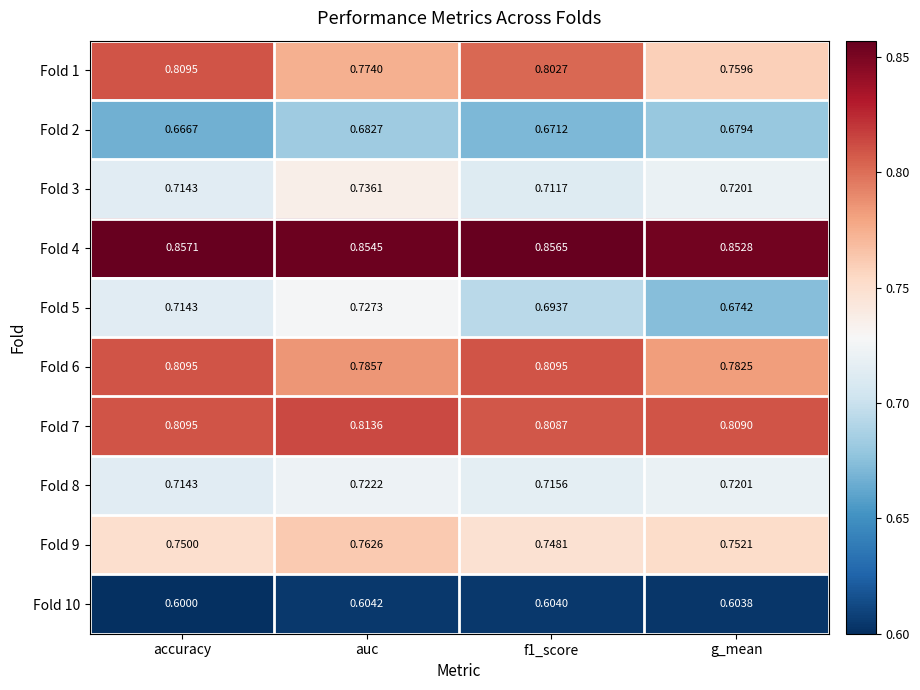

Which label corresponds to the smallest value in the chart?

accuracy